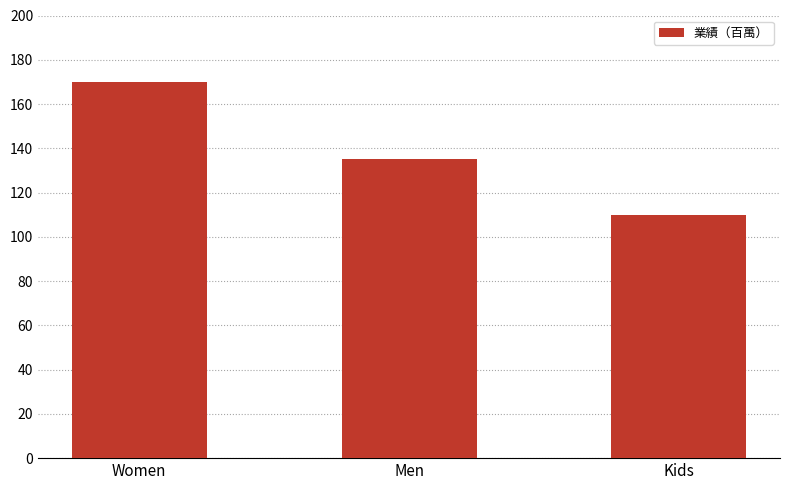

Rank the categories by value from highest to lowest.

Women, Men, Kids